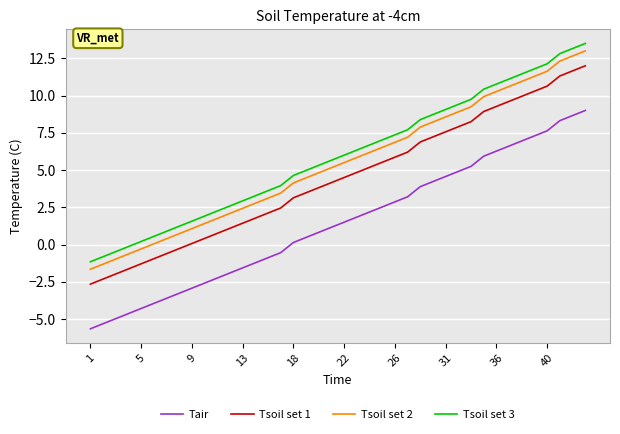

True or false: Tsoil set 2 and Tsoil set 3 intersect in this chart.

False